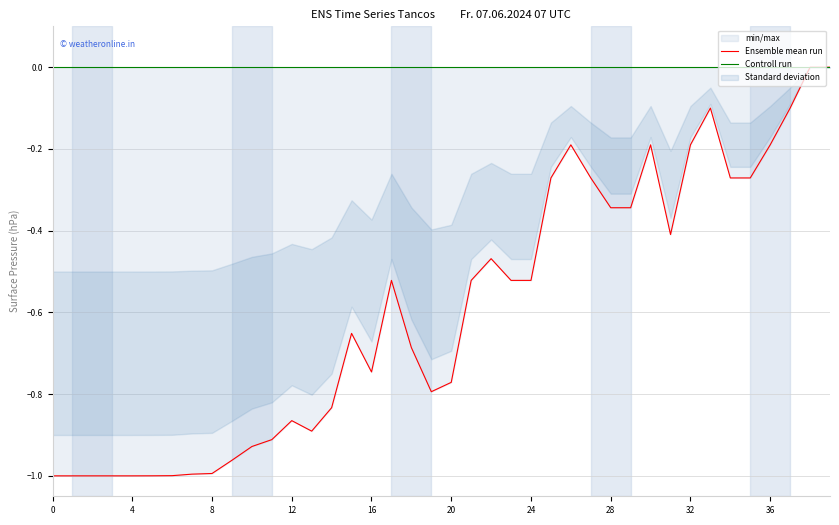

At which label is Ensemble mean run closest to 0?

38